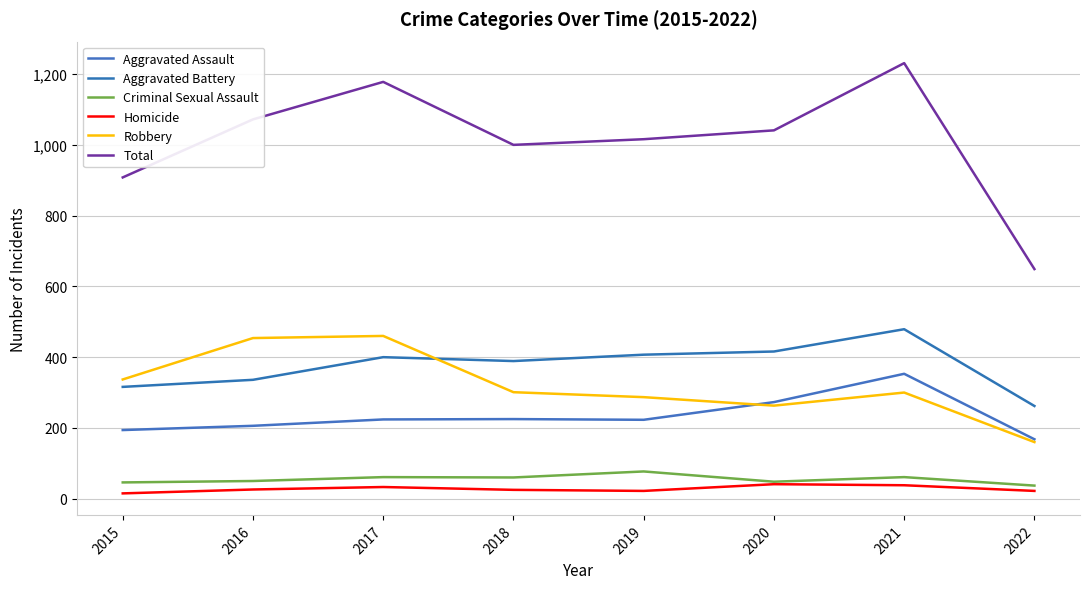

Reading right to left, extract all data points from this chart.

Aggravated Assault: 2022=168	2021=353	2020=273	2019=223	2018=225	2017=224	2016=206	2015=194
Aggravated Battery: 2022=262	2021=479	2020=416	2019=407	2018=389	2017=400	2016=336	2015=316
Criminal Sexual Assault: 2022=37	2021=61	2020=48	2019=77	2018=60	2017=61	2016=50	2015=46
Homicide: 2022=22	2021=38	2020=41	2019=22	2018=25	2017=33	2016=26	2015=15
Robbery: 2022=160	2021=300	2020=263	2019=287	2018=301	2017=460	2016=454	2015=337
Total: 2022=649	2021=1231	2020=1041	2019=1016	2018=1000	2017=1178	2016=1072	2015=908